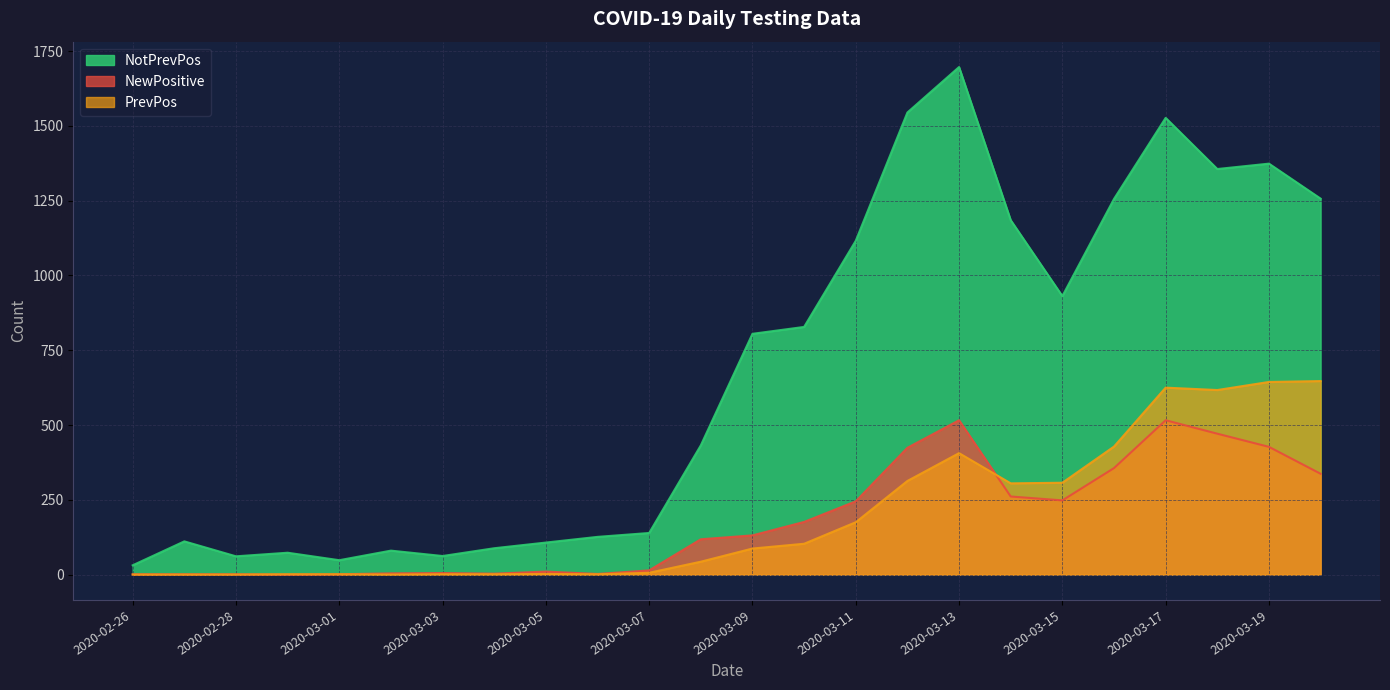

How many lines are shown in the chart?

3